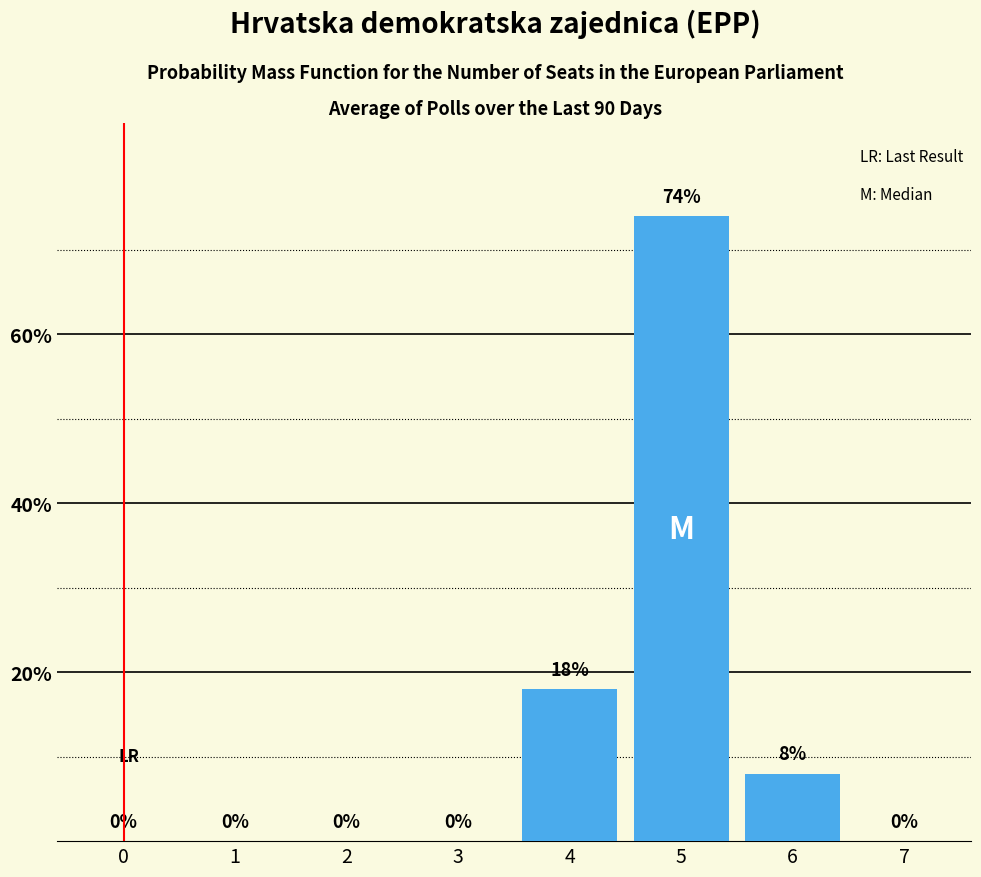

At which label is the value closest to 37?

4